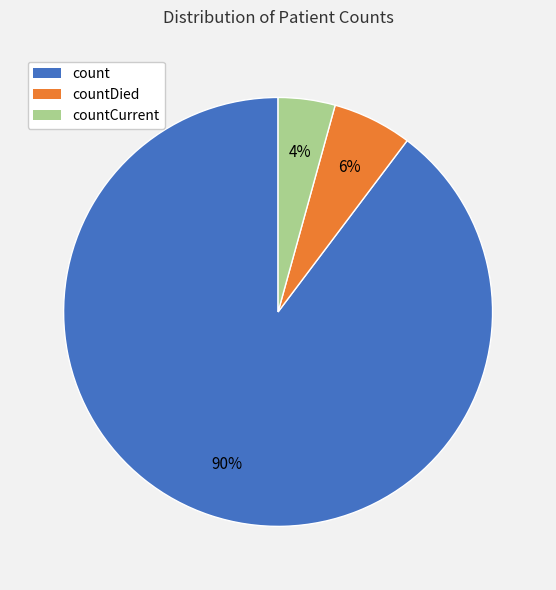

To the nearest percent, what is the average slice percentage?

33%